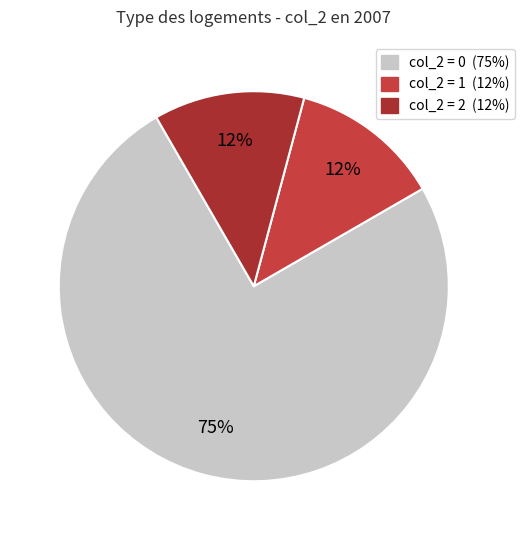

Is there a majority slice in this chart?

Yes